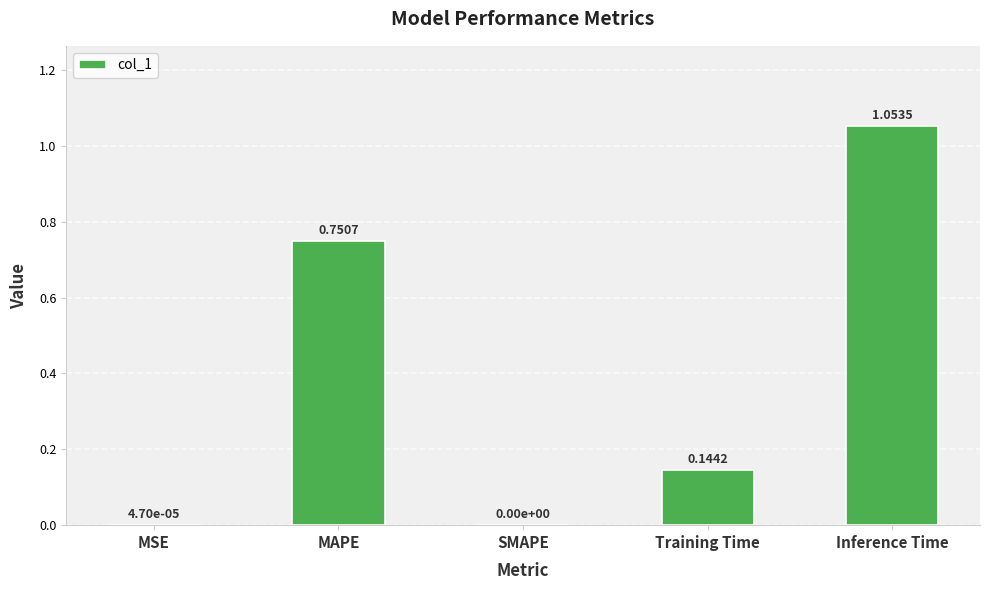

Which category has the highest value across all series?

Inference Time